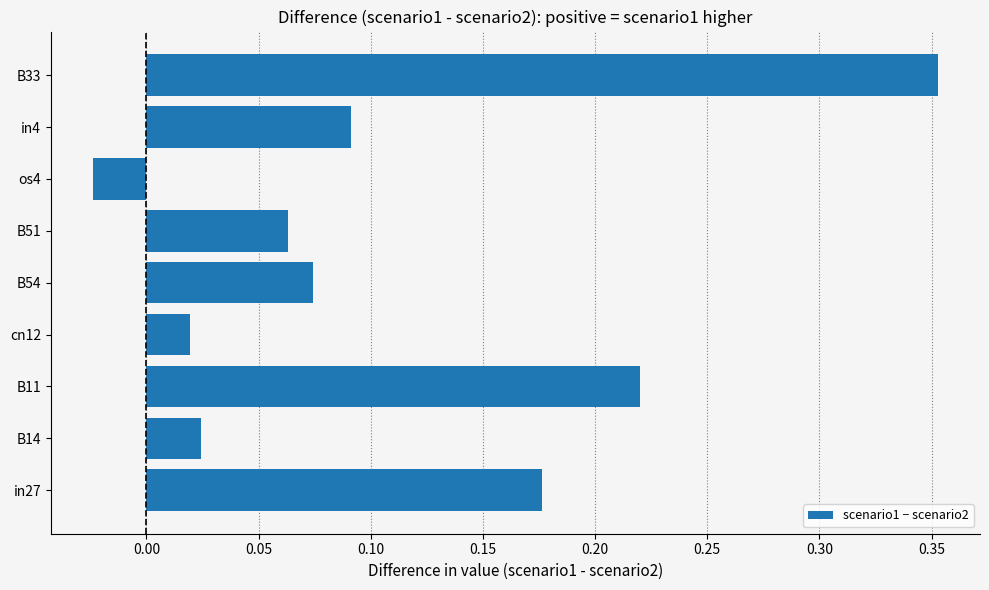

What is the sum of the values at B11 and B51?

0.3